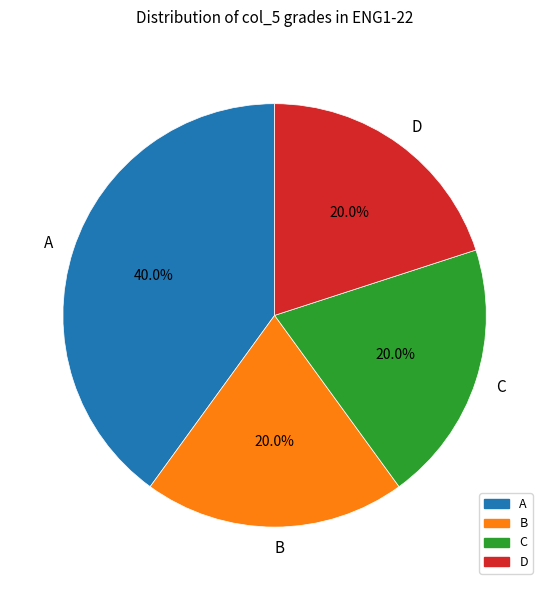

Which category has the biggest portion of the pie?

A